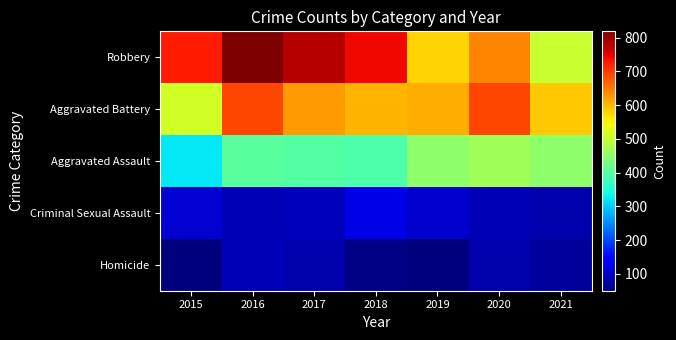

What is the spread (max minus min) of values at 2017?

698